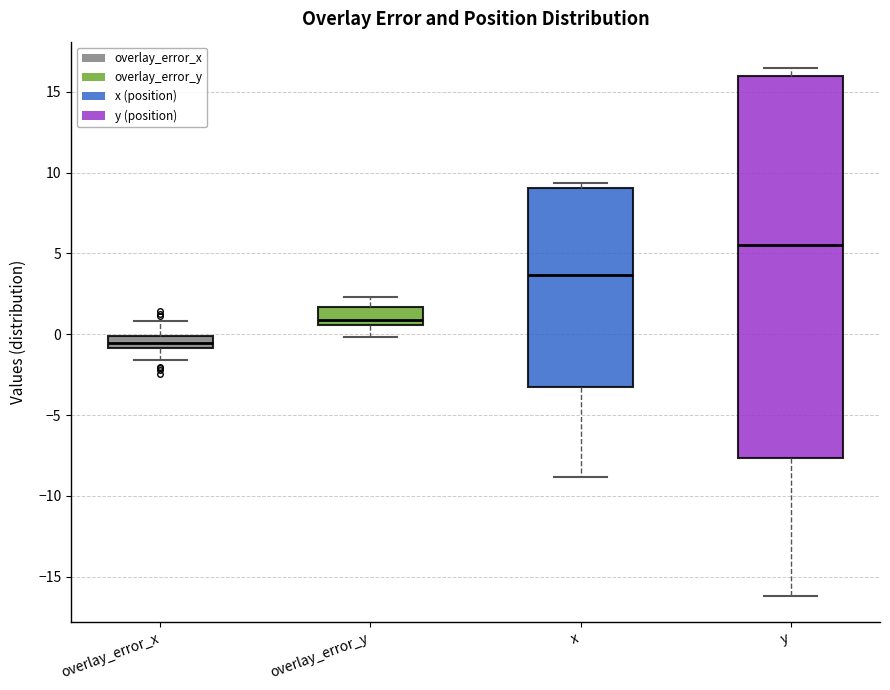

Comparing the boxes themselves (not the whiskers), which one is the tallest?

y